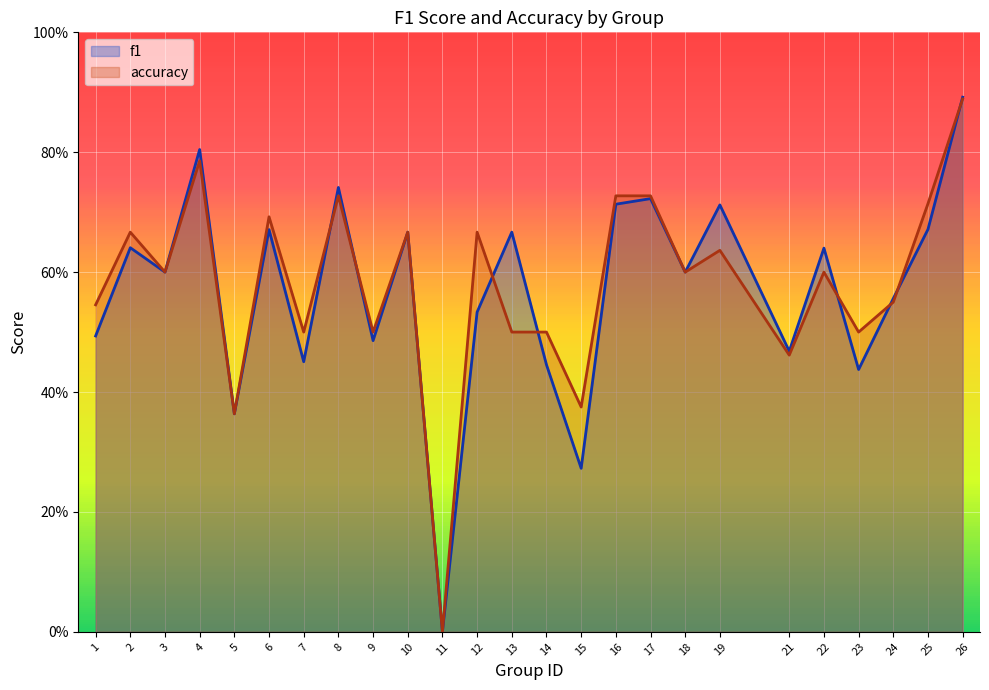

What are all the series names shown in the legend?

f1, accuracy